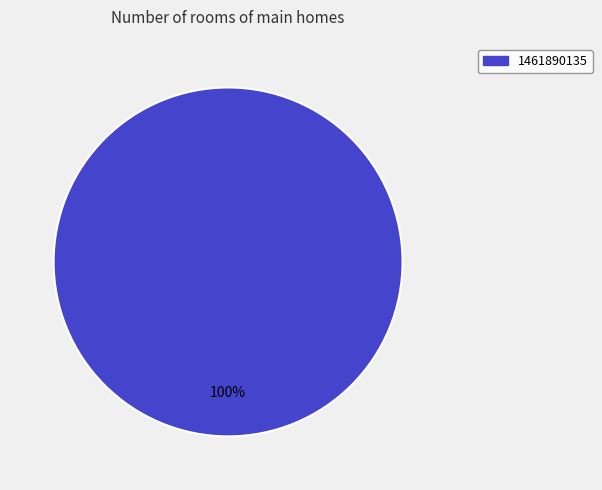

Is there a majority slice in this chart?

Yes